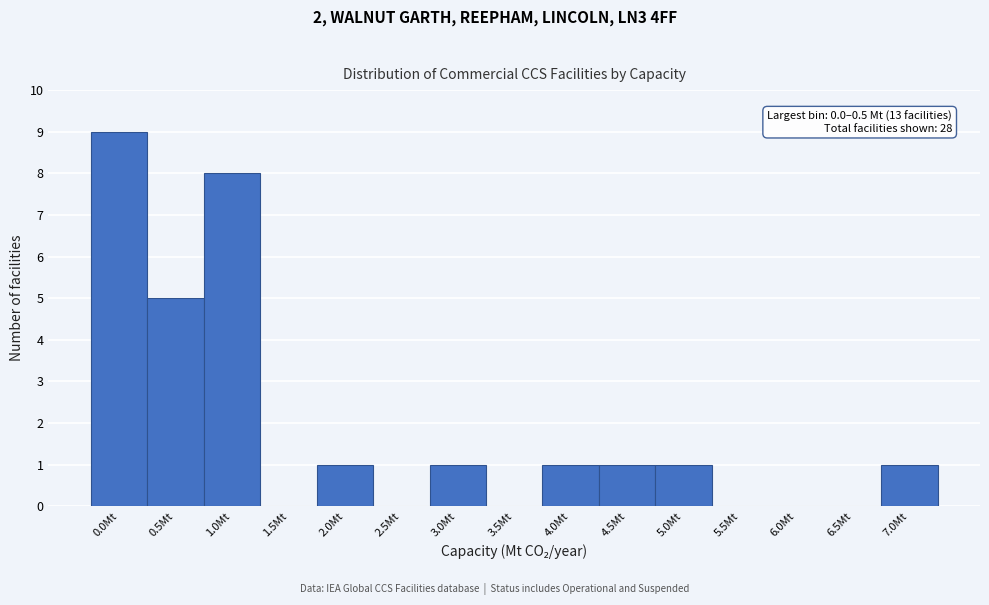

Reading right to left, transcribe all the data shown in this chart.

7.0Mt=1	6.5Mt=0	6.0Mt=0	5.5Mt=0	5.0Mt=1	4.5Mt=1	4.0Mt=1	3.5Mt=0	3.0Mt=1	2.5Mt=0	2.0Mt=1	1.5Mt=0	1.0Mt=8	0.5Mt=5	0.0Mt=9